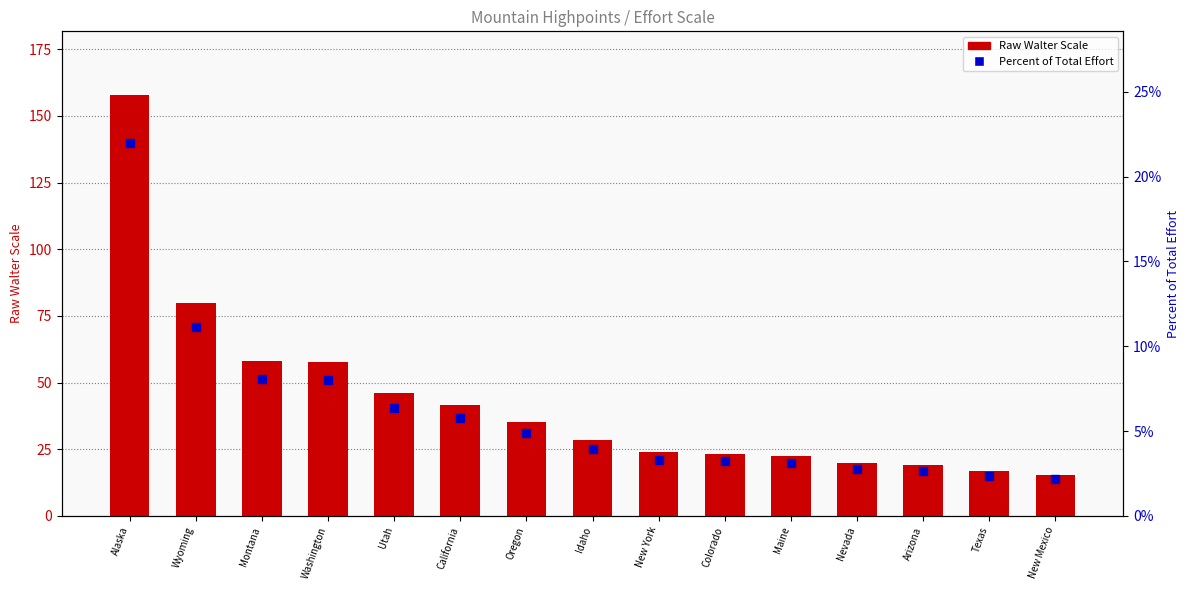

List the series in order of their overall mean, lowest first.

Percent of Total Effort, Raw Walter Scale